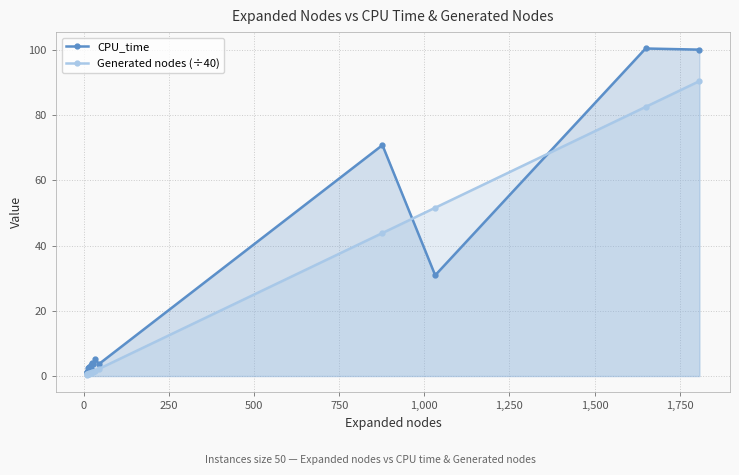

What is the difference between the maximum and second lowest values in the Generated nodes (÷40) series?

89.9